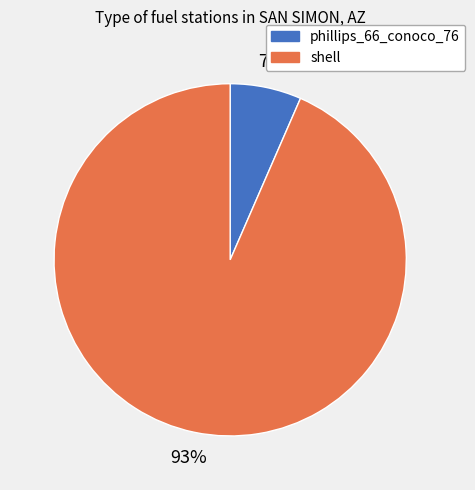

True or false: phillips_66_conoco_76 accounts for 7% of the total.

True